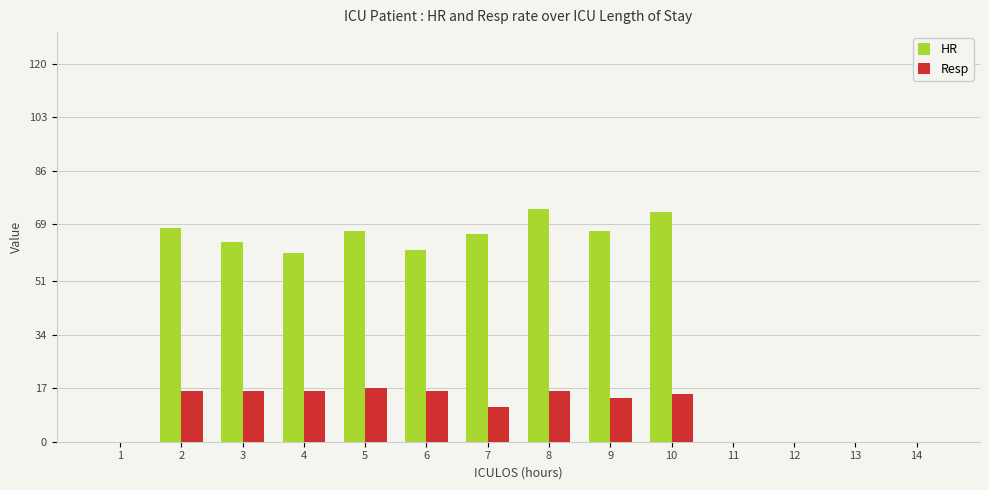

Is the value of HR at 3 greater than the value of Resp at 4?

Yes